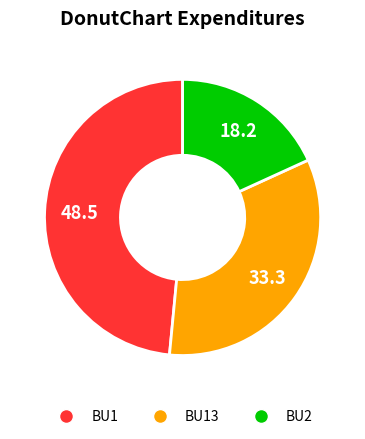

Is there a majority slice in this chart?

No